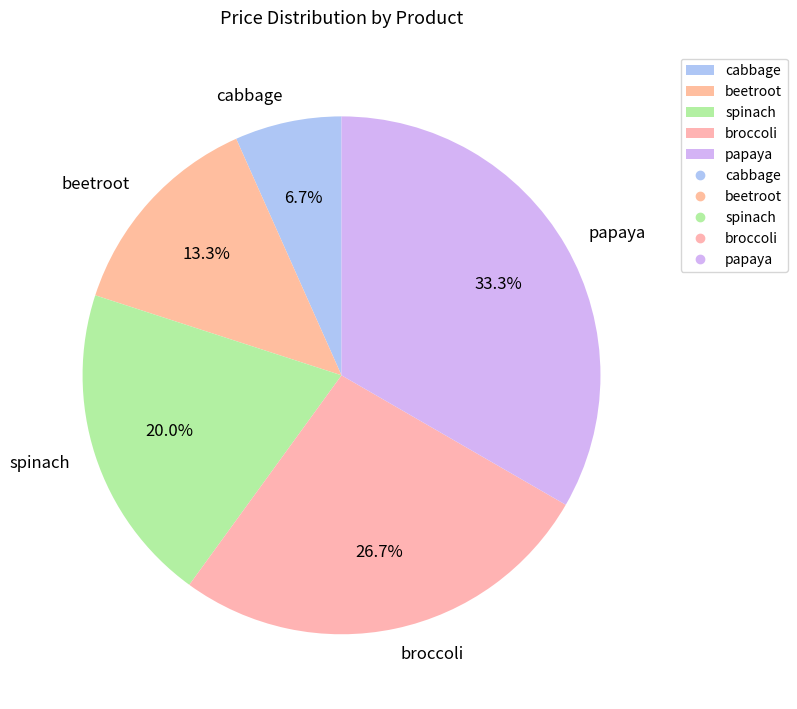

How many slices are in this pie chart?

5